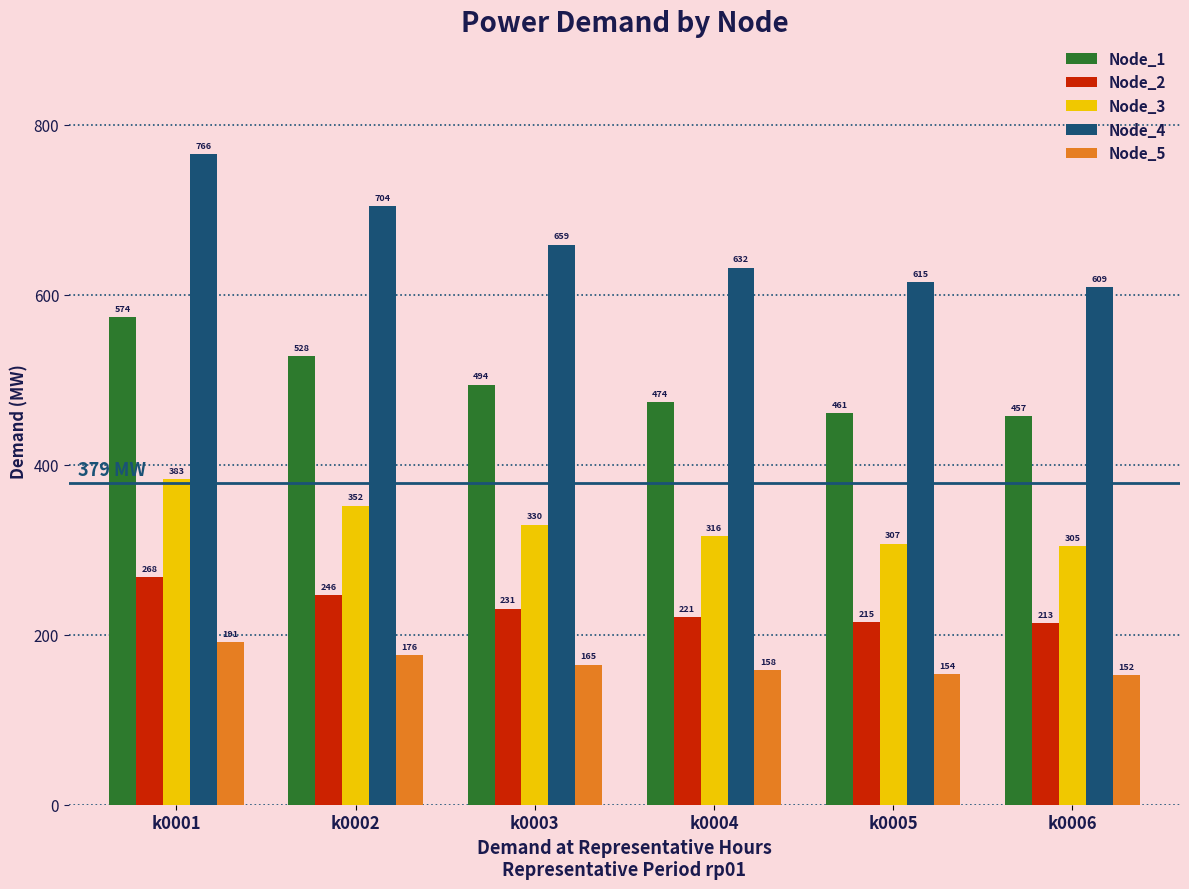

List the series in order of their peak value, highest first.

Node_4, Node_1, Node_3, Node_2, Node_5